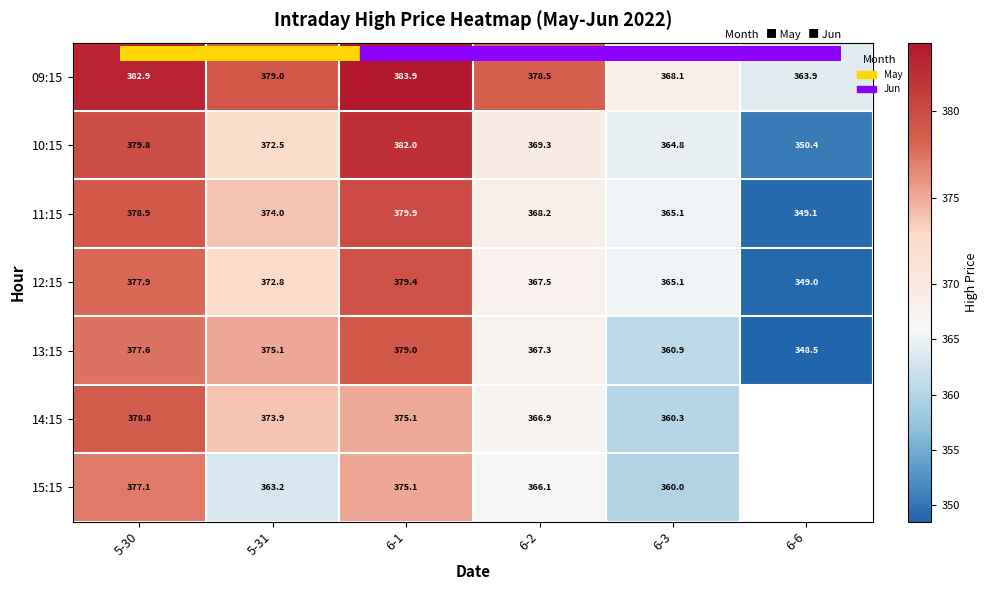

Which category has the lowest value across all series?

6-6